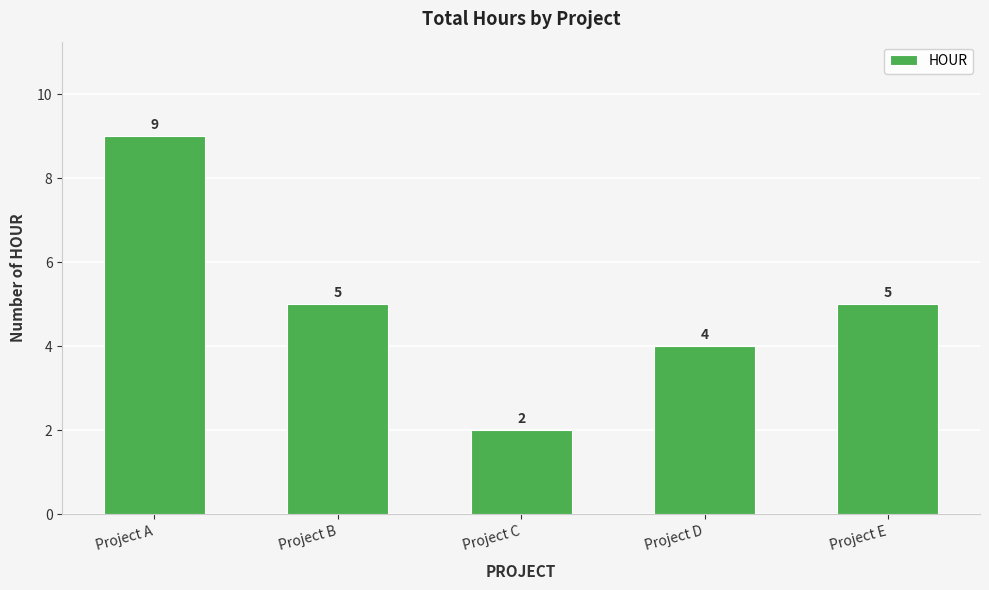

How many distinct data groups are displayed?

1